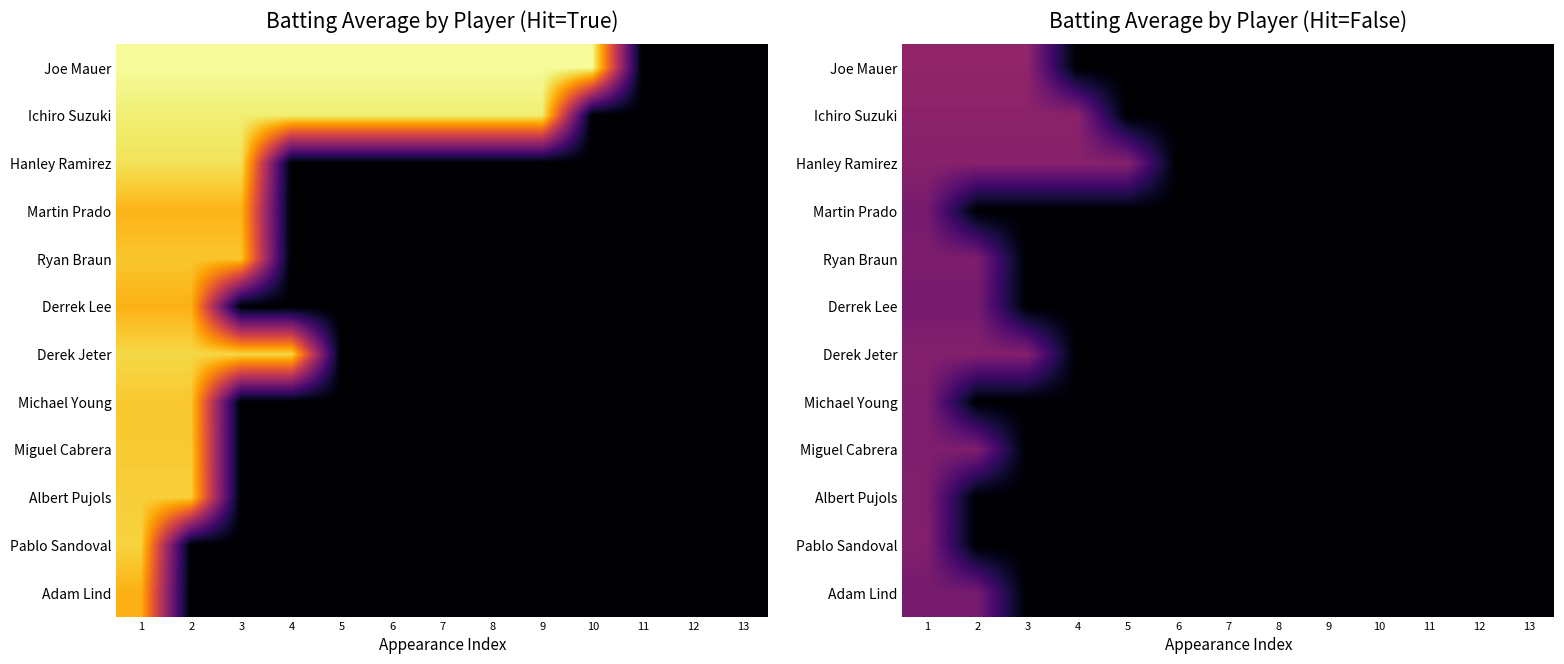

Where is Miguel Cabrera nearest to the value 0?

3